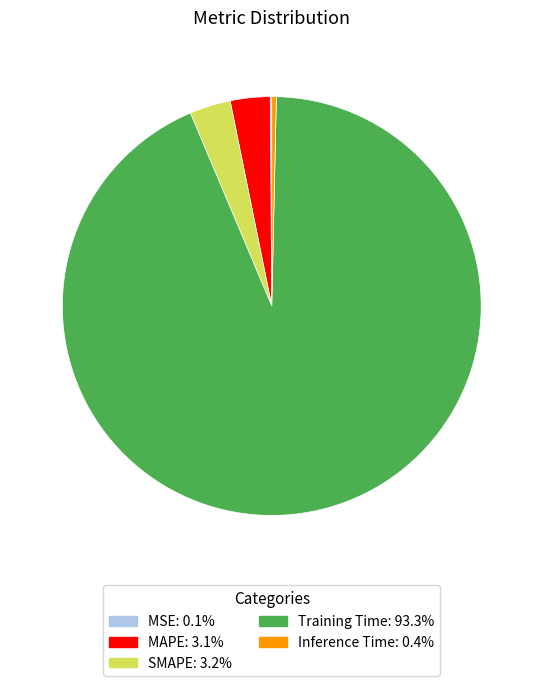

Is Inference Time the majority of the pie?

No